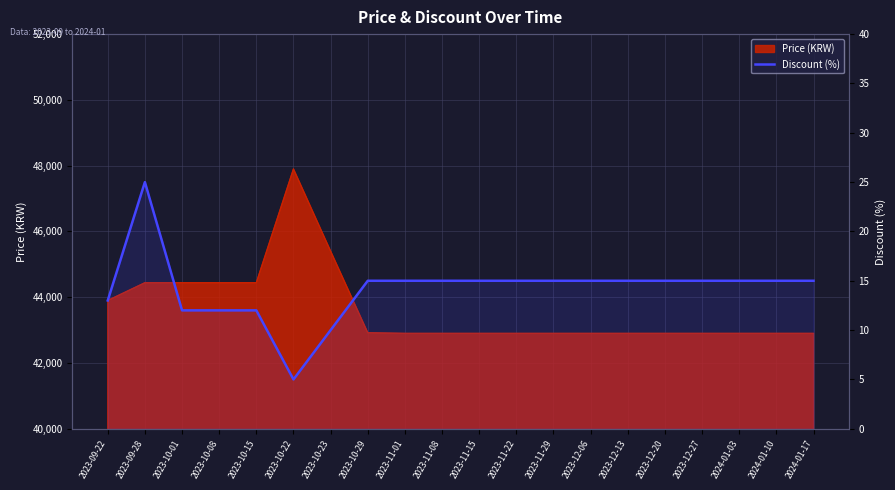

Is it true that the value at 2023-10-23 is 10?

True